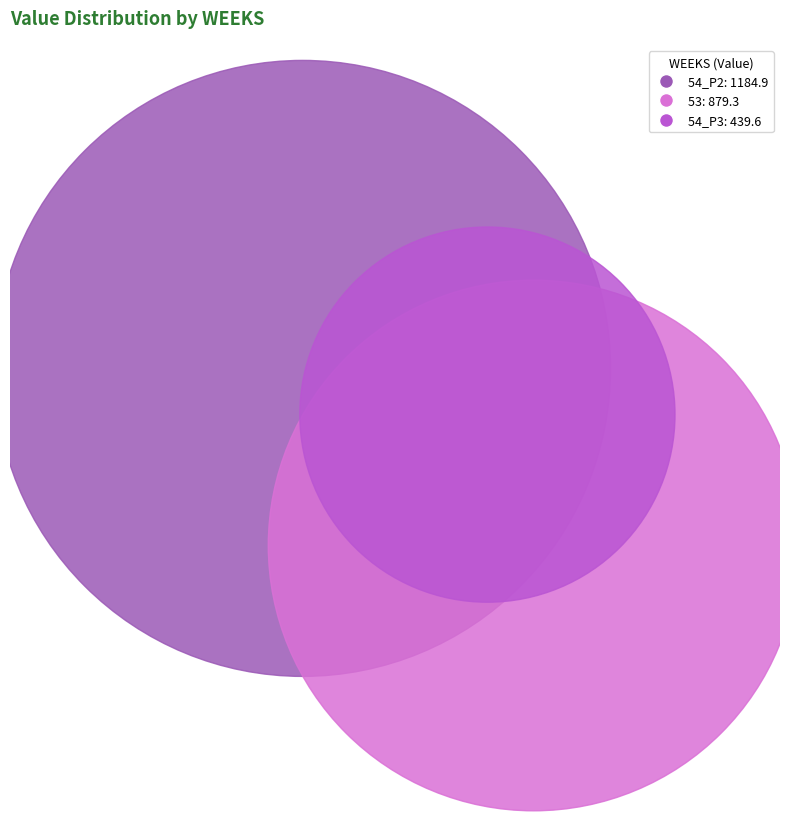

Combined, what portion of the pie is 54_P2 and 54_P3?

64.9%